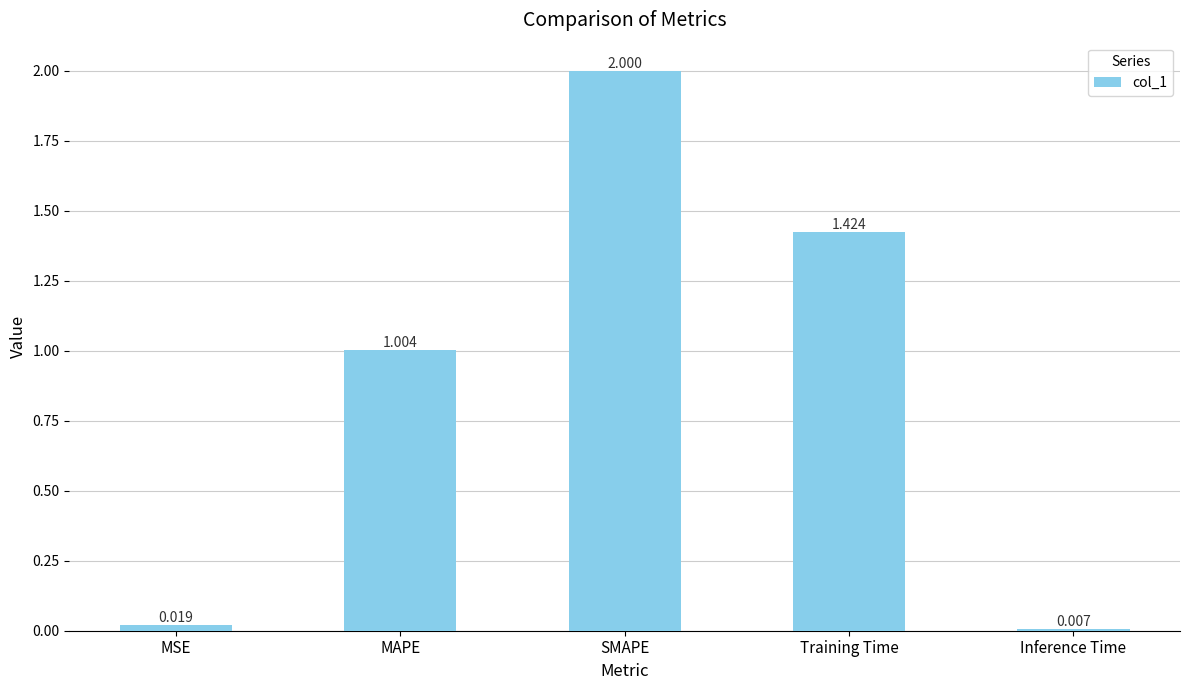

Are the bars grouped side by side (vs. stacked)?

No